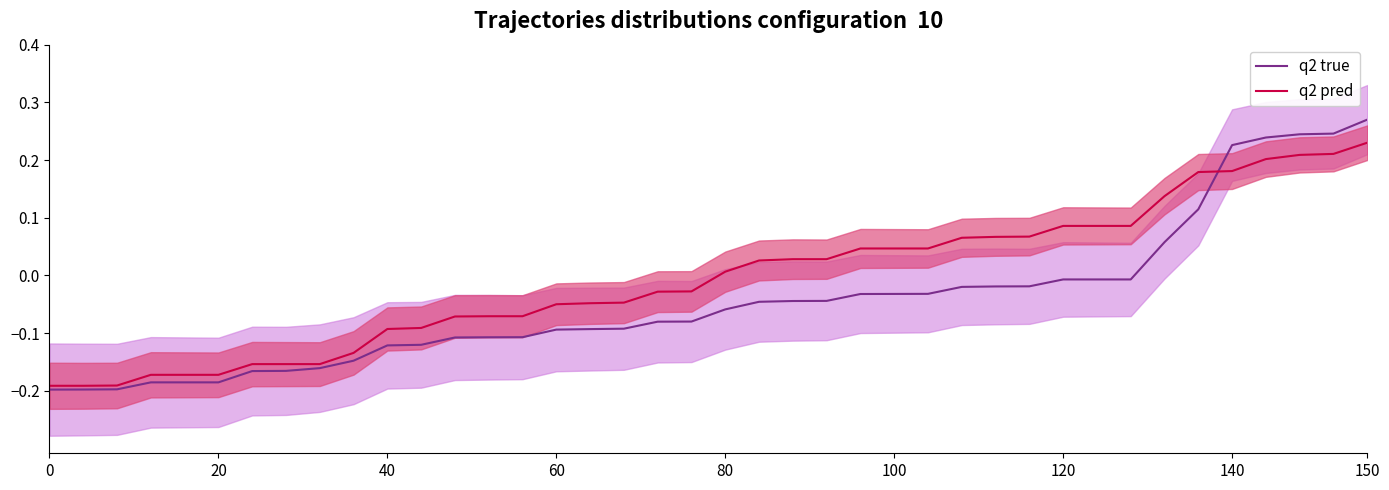

What is the difference between the maximum and minimum values in the q2 pred series?

0.4